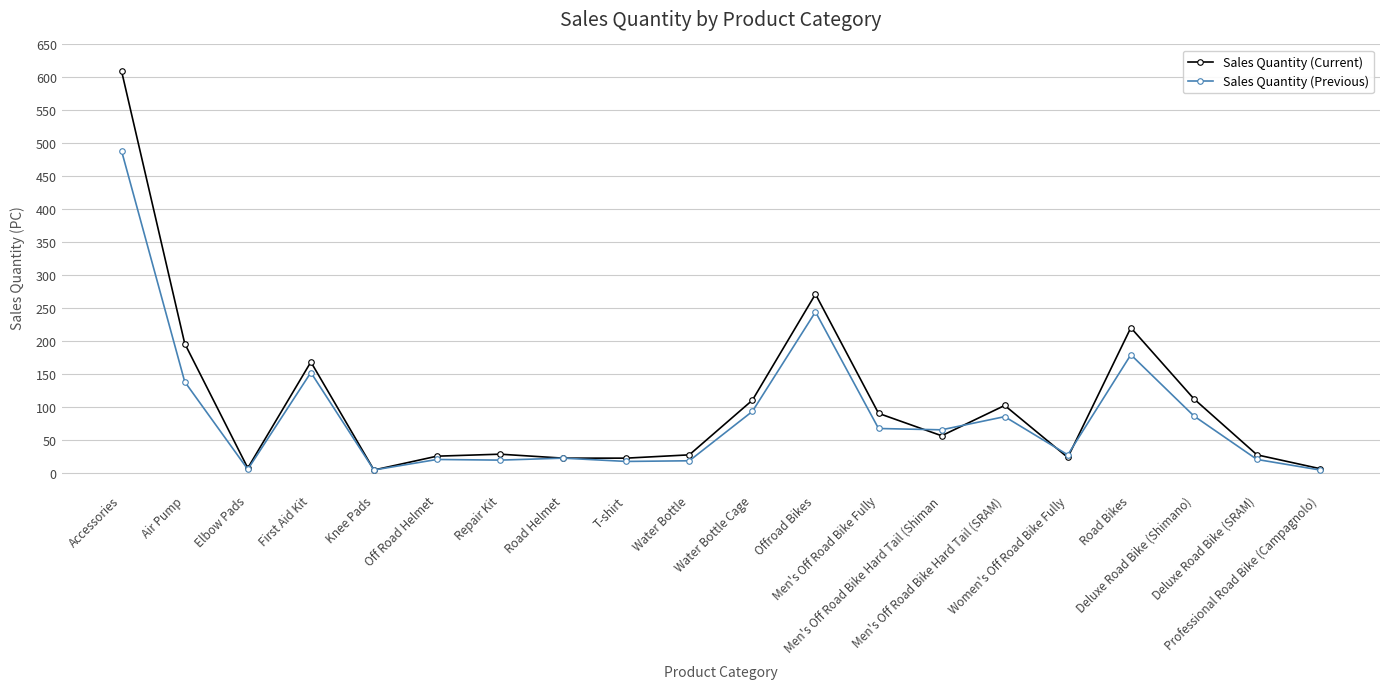

Which label corresponds to the largest value in the chart?

Accessories